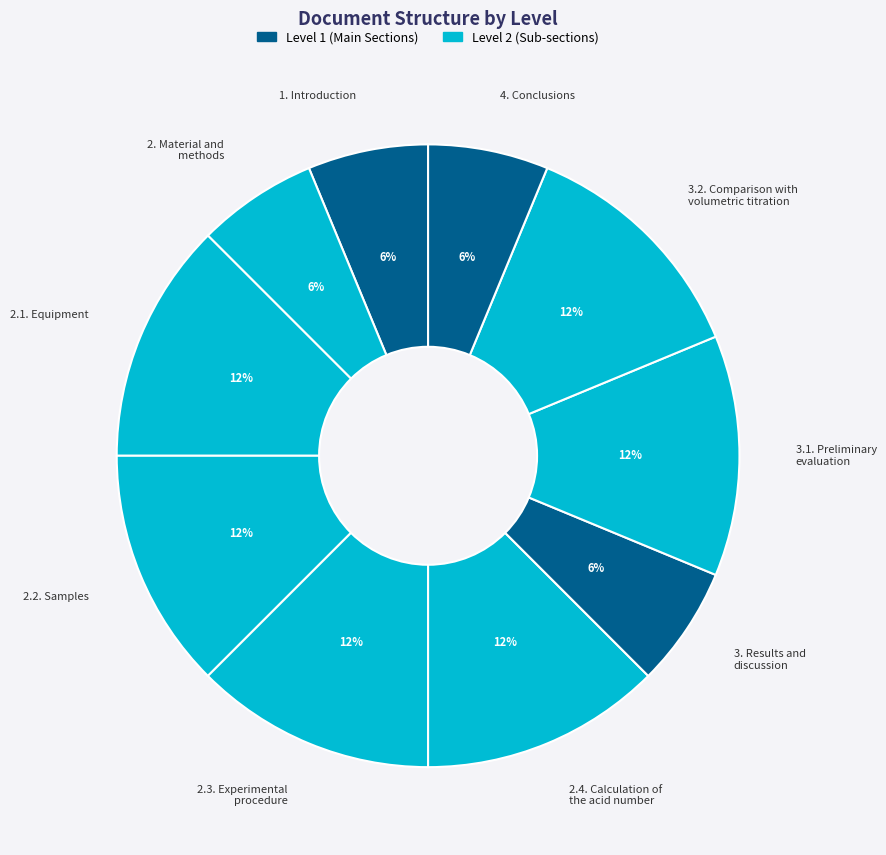

Count the number of slices in the pie.

10